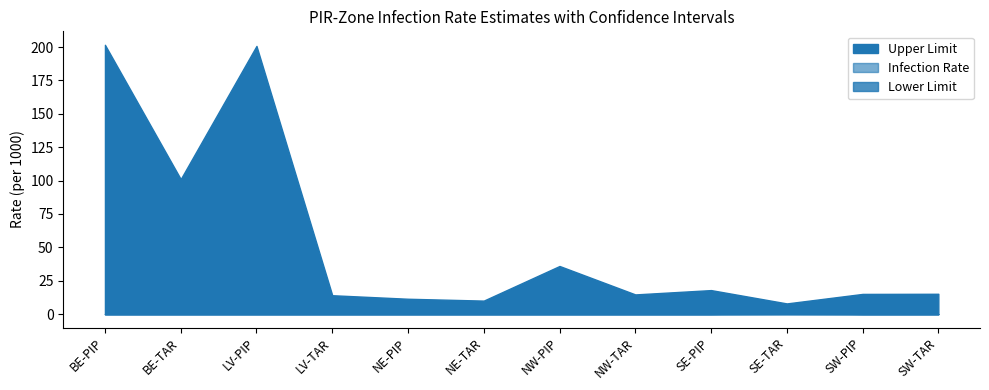

Between SE-TAR and LV-PIP, which is larger?

LV-PIP